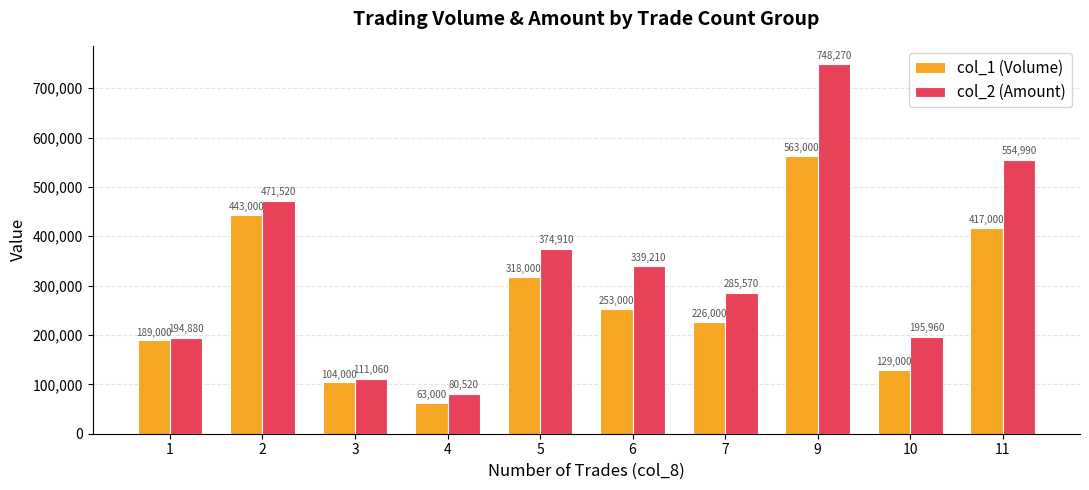

Reading left to right, transcribe all the data shown in this chart.

col_1 (Volume): 1=189000	2=443000	3=104000	4=63000	5=318000	6=253000	7=226000	9=563000	10=129000	11=417000
col_2 (Amount): 1=194880	2=471520	3=111060	4=80520	5=374910	6=339210	7=285570	9=748270	10=195960	11=554990